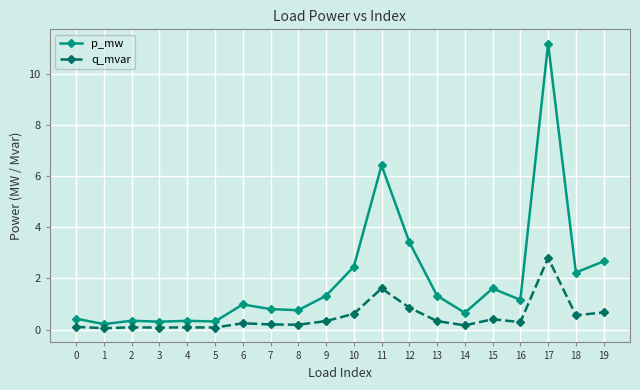

What are all the series names shown in the legend?

p_mw, q_mvar